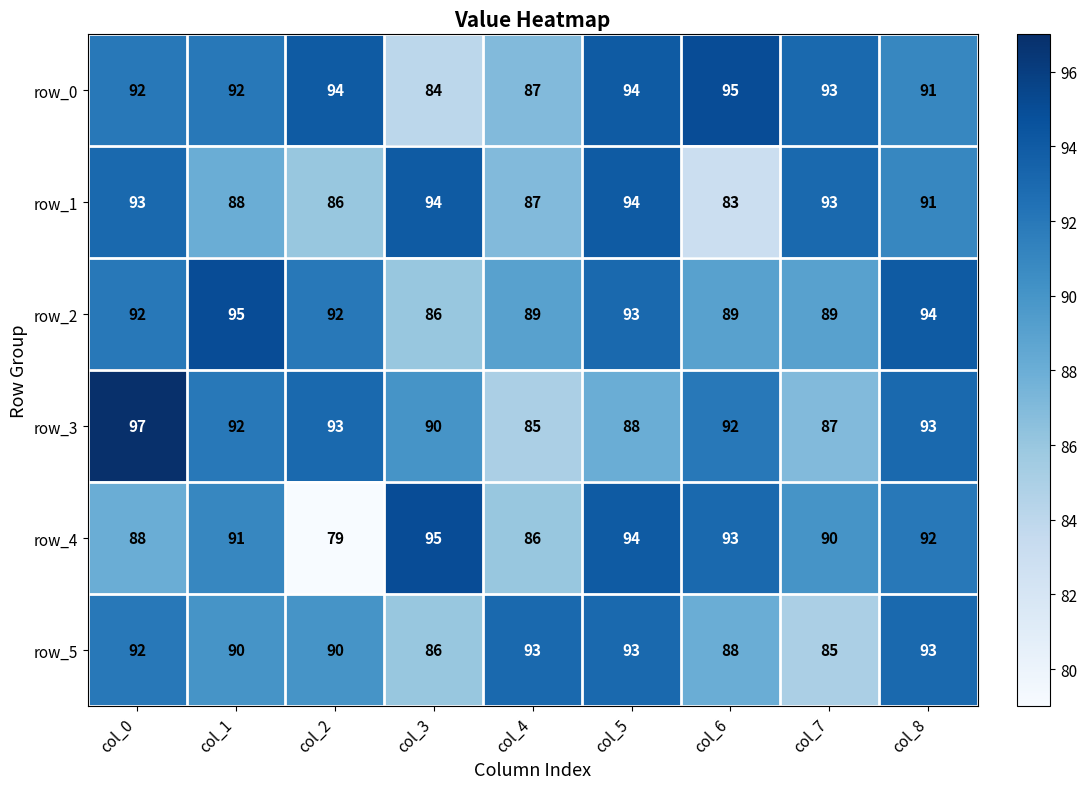

What is the difference between the row_4 values at col_0 and col_7?

2